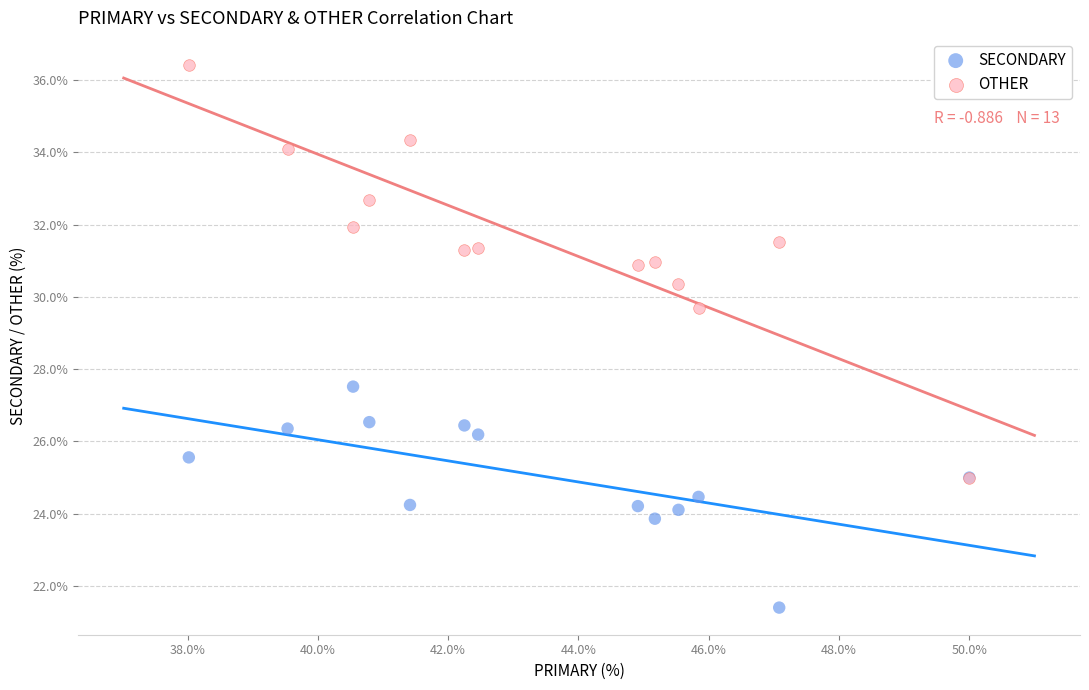

Across all series, what Y value is closest to 28?

27.5